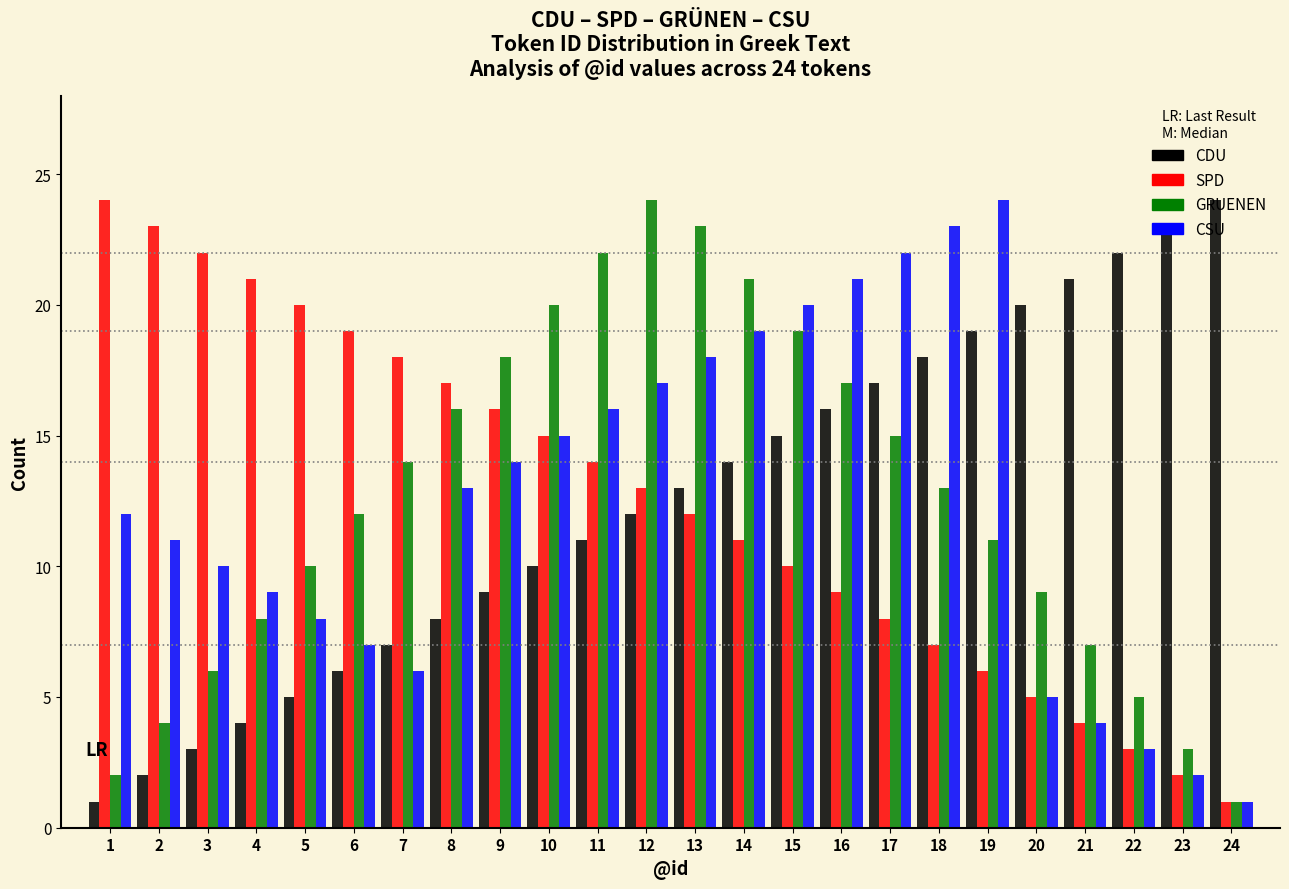

Is it true that SPD equals 24 at 8?

False